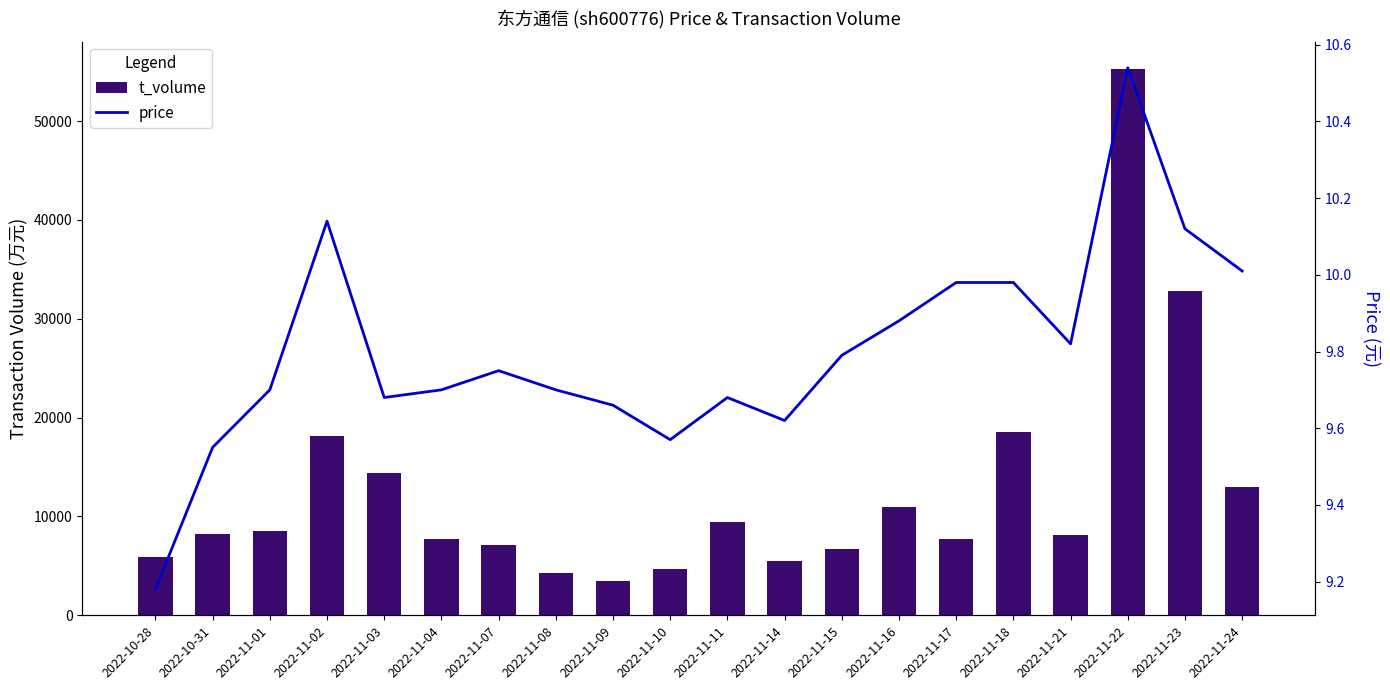

Reading left to right, list all the values displayed in this chart.

t_volume: 2022-10-28=5940.0	2022-10-31=8193.0	2022-11-01=8531.0	2022-11-02=18189.0	2022-11-03=14397.0	2022-11-04=7759.0	2022-11-07=7130.0	2022-11-08=4285.0	2022-11-09=3471.0	2022-11-10=4694.0	2022-11-11=9426.0	2022-11-14=5490.0	2022-11-15=6666.0	2022-11-16=10995.0	2022-11-17=7720.0	2022-11-18=18557.0	2022-11-21=8152.0	2022-11-22=55278.0	2022-11-23=32821.0	2022-11-24=12938.0
price: 2022-10-28=9.2	2022-10-31=9.6	2022-11-01=9.7	2022-11-02=10.1	2022-11-03=9.7	2022-11-04=9.7	2022-11-07=9.8	2022-11-08=9.7	2022-11-09=9.7	2022-11-10=9.6	2022-11-11=9.7	2022-11-14=9.6	2022-11-15=9.8	2022-11-16=9.9	2022-11-17=10.0	2022-11-18=10.0	2022-11-21=9.8	2022-11-22=10.5	2022-11-23=10.1	2022-11-24=10.0